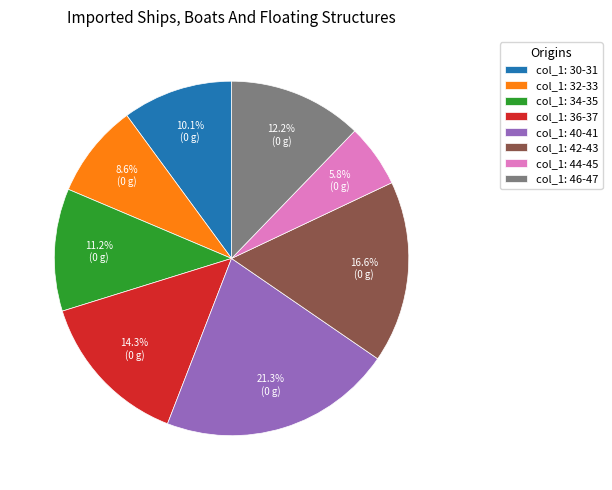

What is the ratio of the value at col_1: 46-47 to the value at col_1: 44-45?

2.1